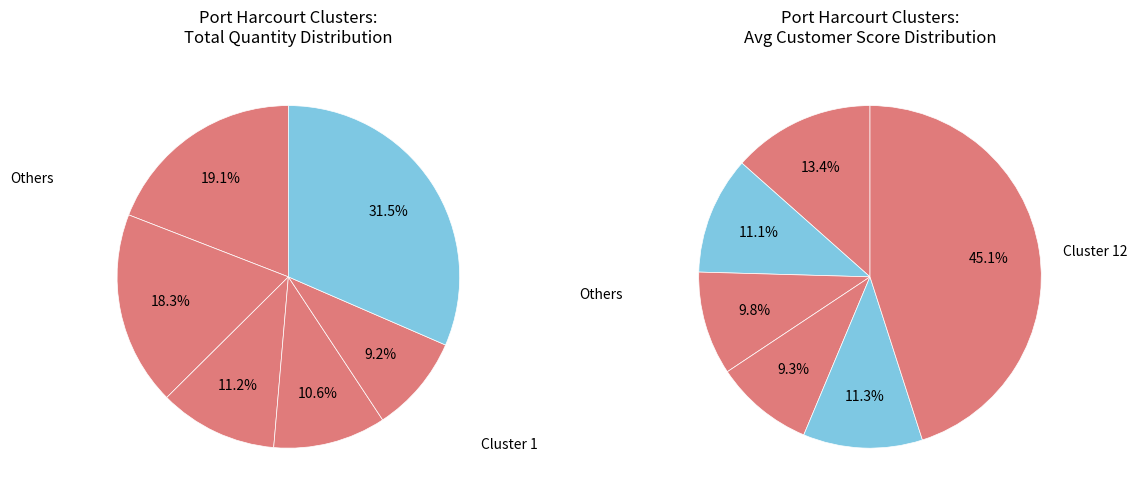

Which category has the biggest portion of the pie?

Cluster 1